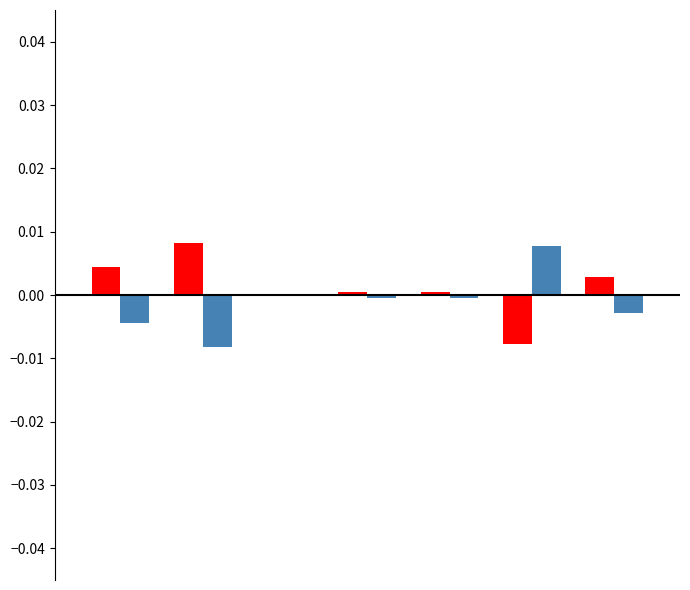

How many data points does each series have?

7